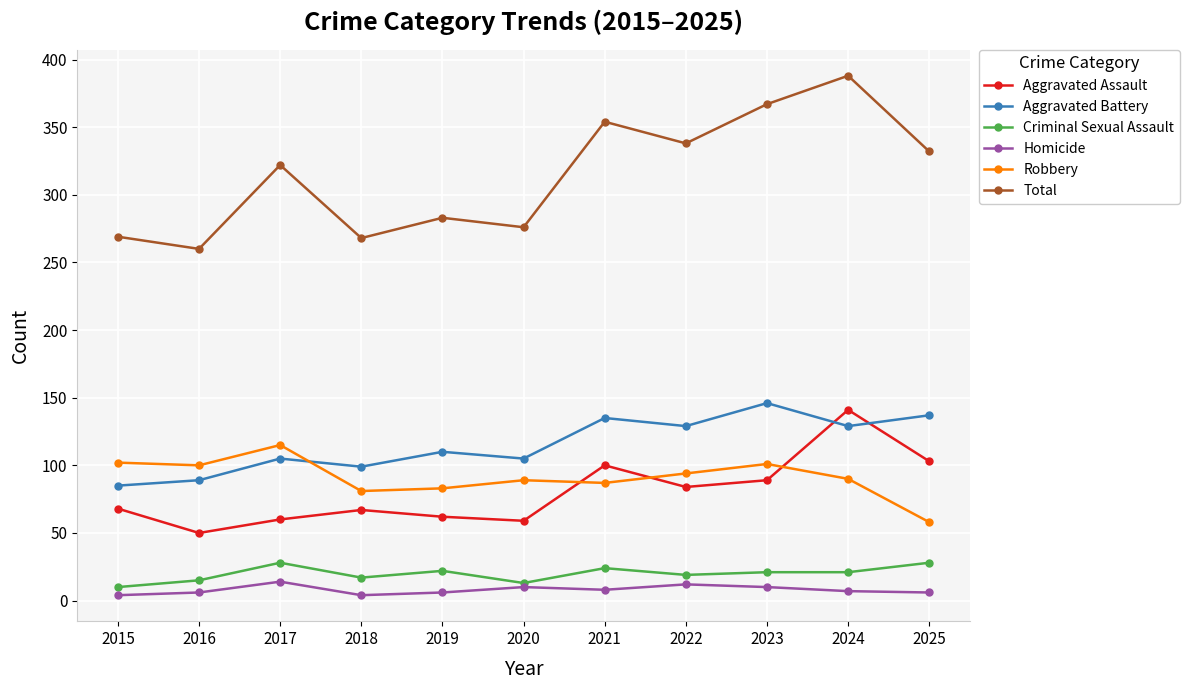

Which series has the largest range (max minus min)?

Total